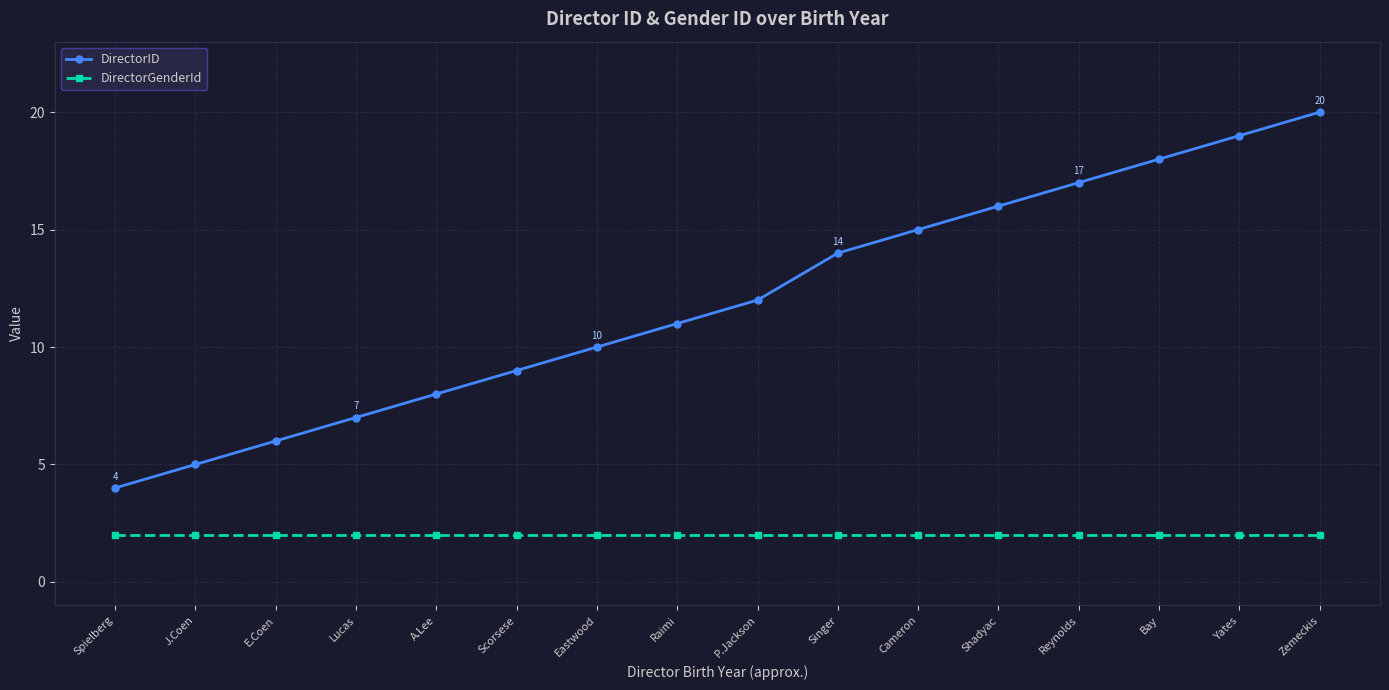

The value of DirectorGenderId at Yates is 2. True or false?

True